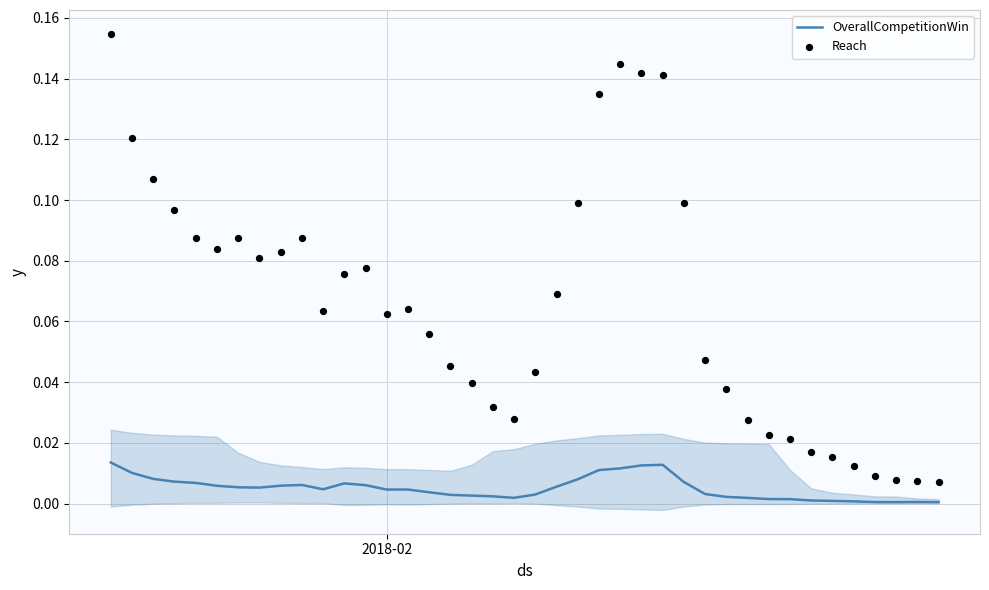

Is the value of OverallCompetitionWin at 7 greater than the value of Reach at 31?

No